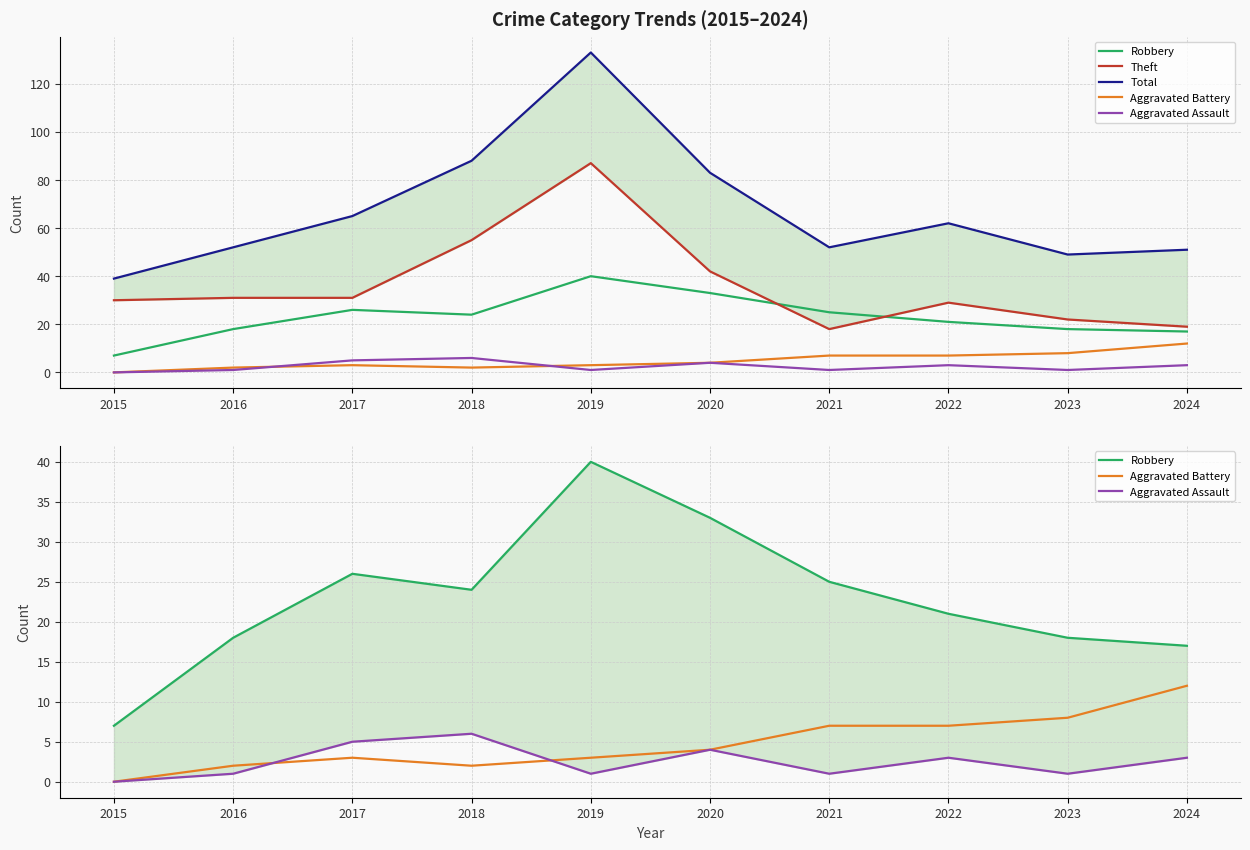

Rank the categories by Aggravated Assault value from lowest to highest.

2015, 2016, 2019, 2021, 2023, 2022, 2024, 2020, 2017, 2018